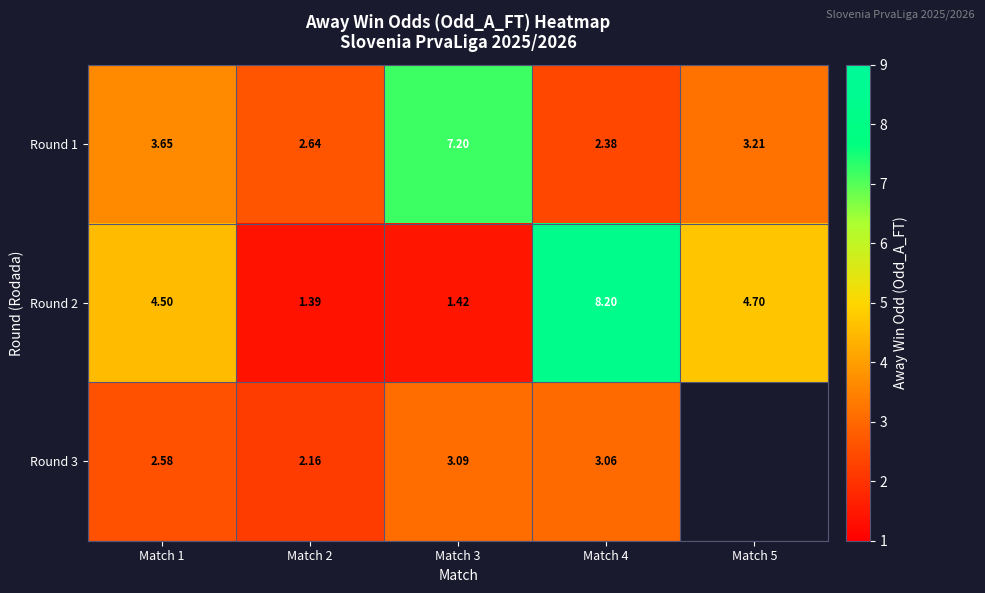

Between Match 2 and Match 4, which is larger?

Match 2